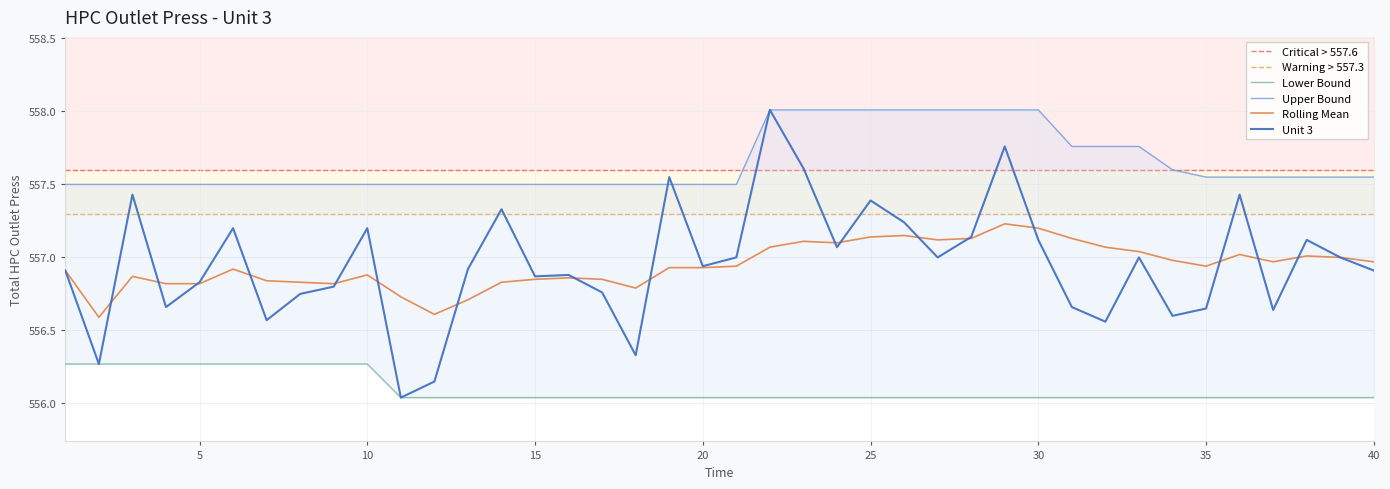

At which category is the sum across all series the highest?

22